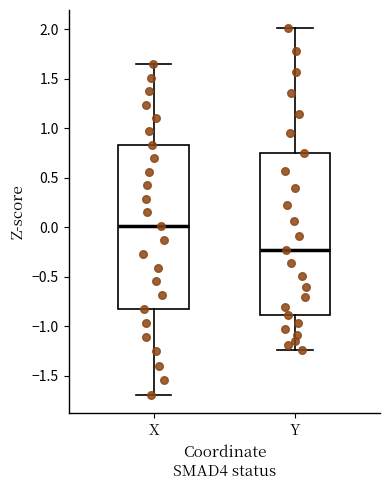

Reading left to right, read every box against the y-axis: the position of its median line, the range the box covers, and the ends of its whiskers. The values are not printed on the chart, so give them approximately, as read against the axis.

X: median 0.00, box -0.85 to 0.85, whiskers -1.70 to 1.65
Y: median -0.25, box -0.90 to 0.75, whiskers -1.25 to 2.00